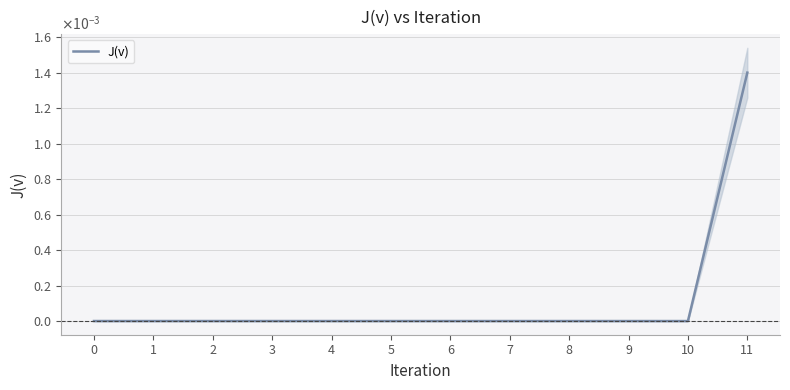

True or false: the data shows 0.0 at 3.

False